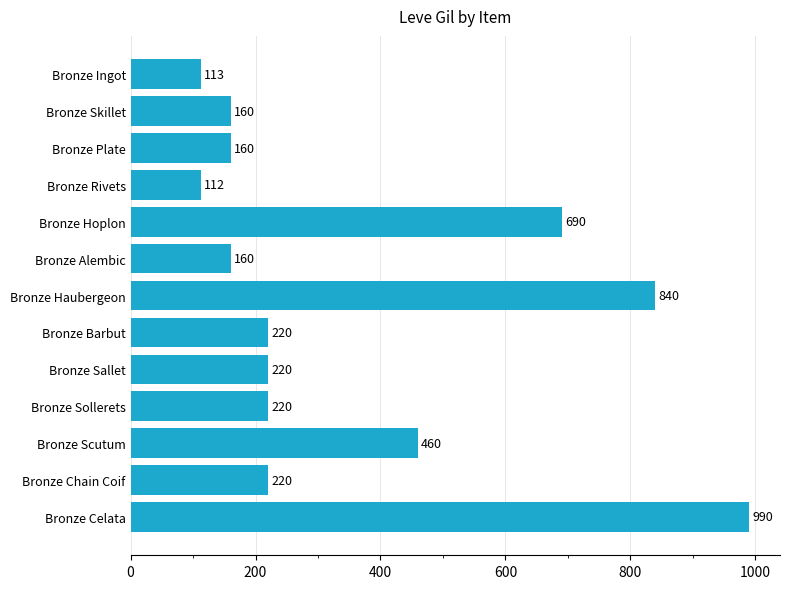

Is it true that the value at Bronze Skillet is 282?

False